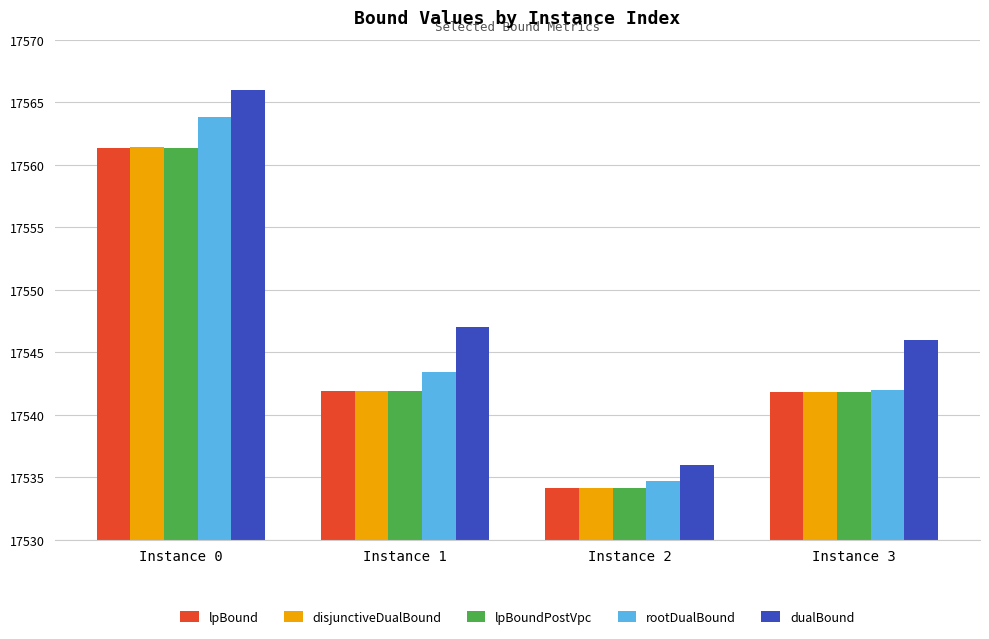

How many values in the rootDualBound series exceed 17543?

2